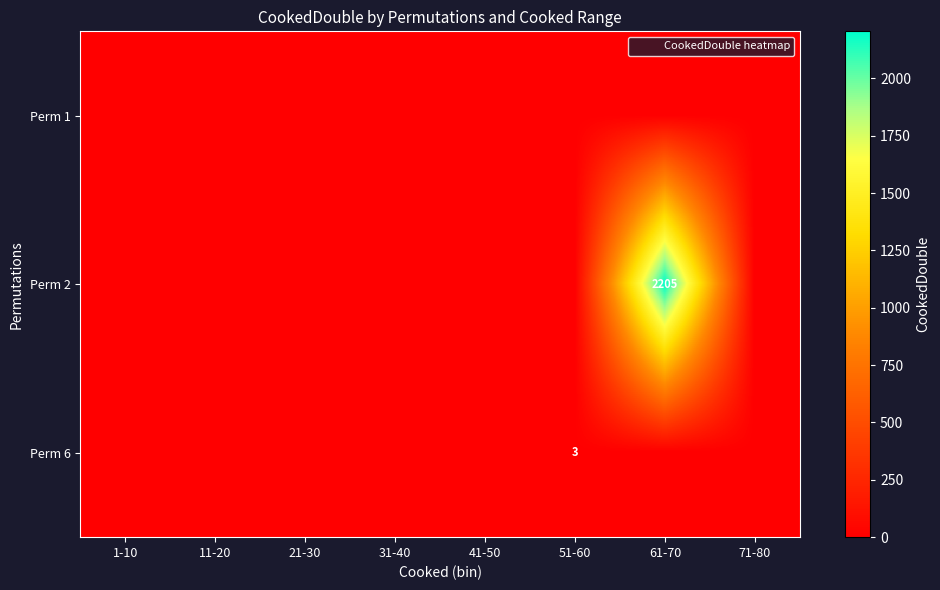

What is the maximum value shown in the chart?

2205